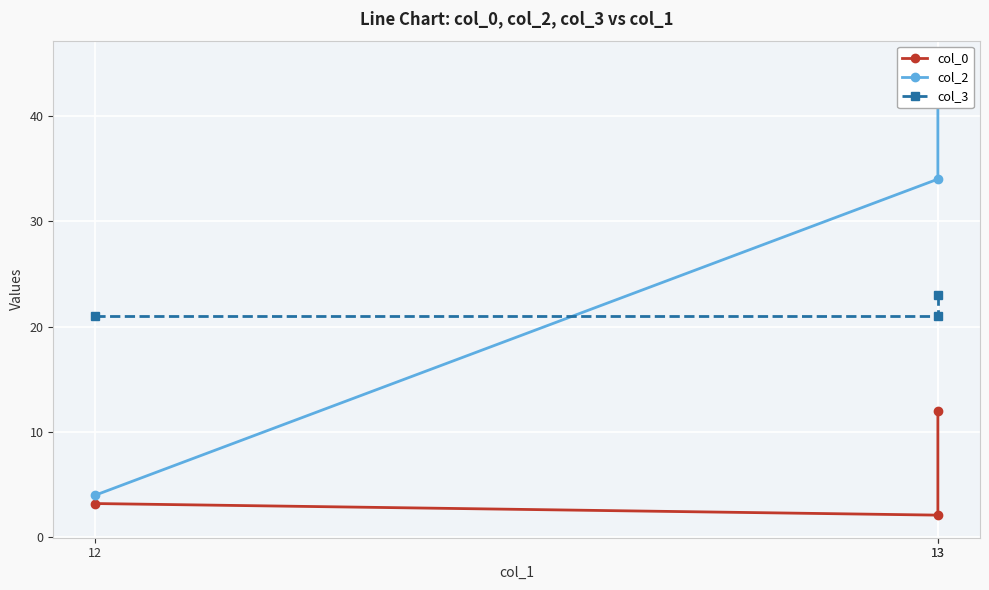

Which has a higher value, 13 or 13?

13